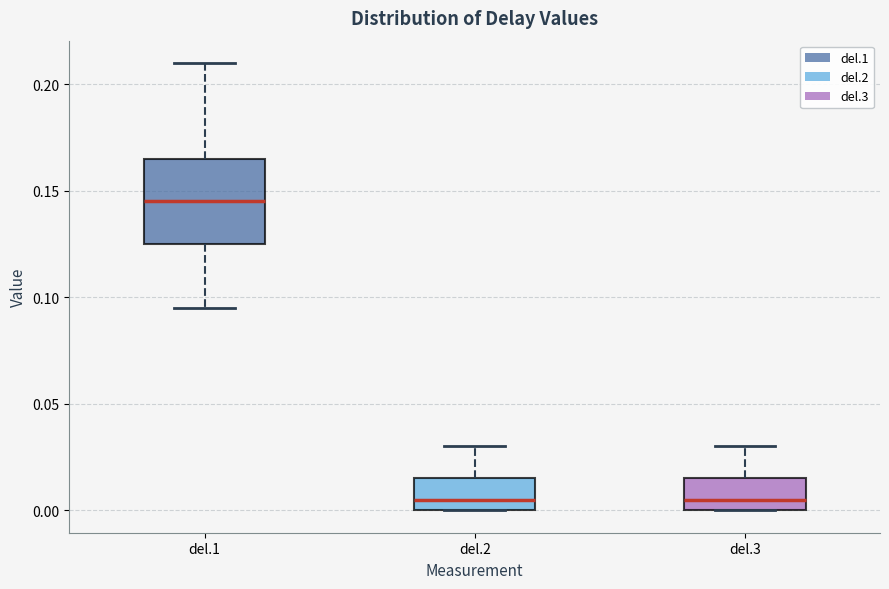

Where is the upper edge of the box for del.1 on the y-axis? The values are not printed on the chart, so give them approximately, as read against the axis.

0.165